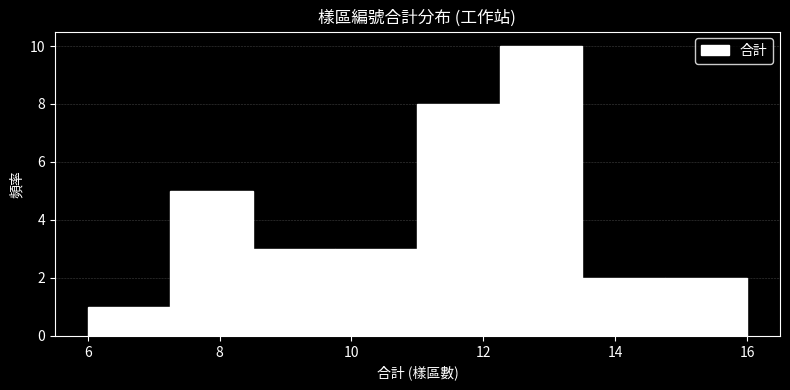

Which range on the x-axis has the tallest bar?

12.25 to 13.50